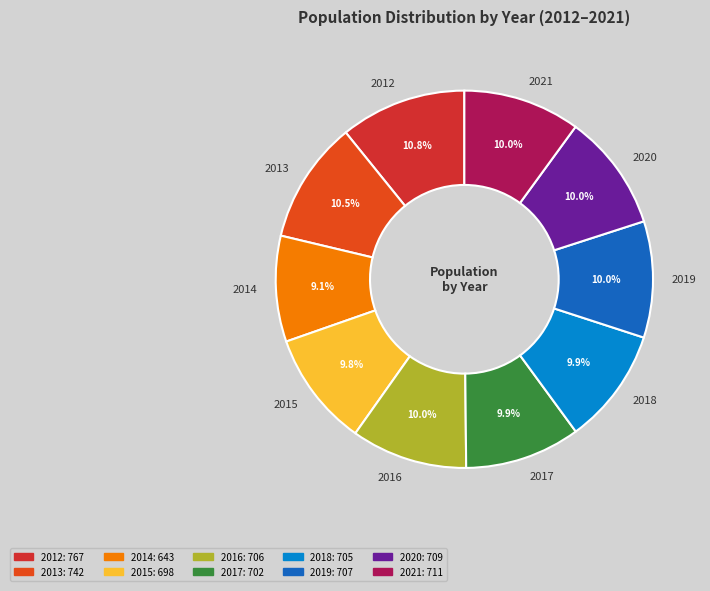

How many slices are in this pie chart?

10